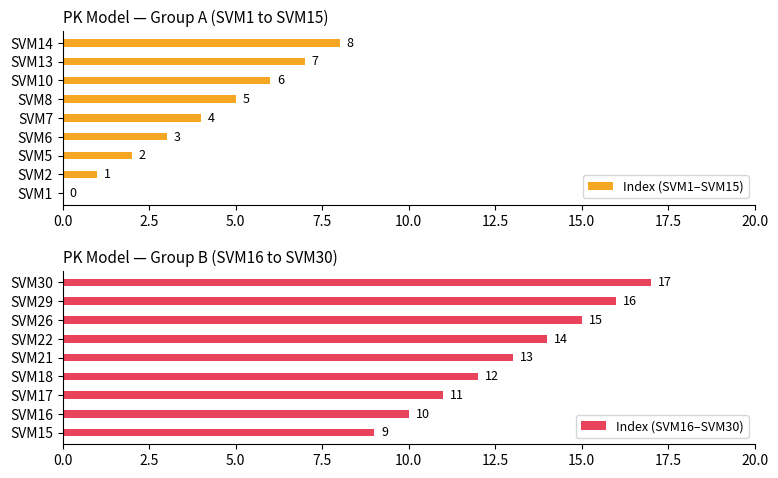

Which series has the largest total across all categories?

Index (SVM16–SVM30)